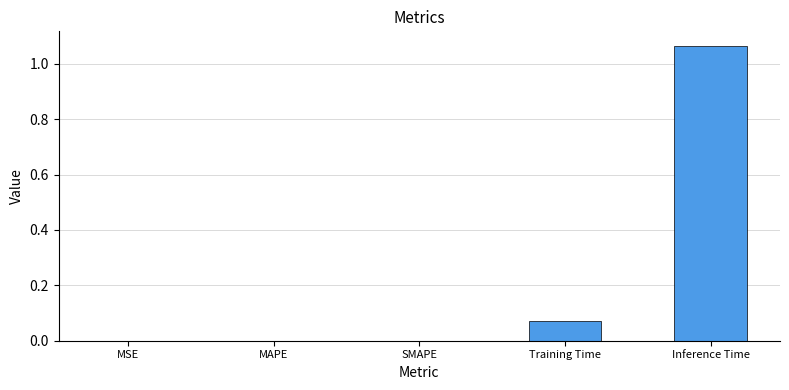

How many distinct data groups are displayed?

1